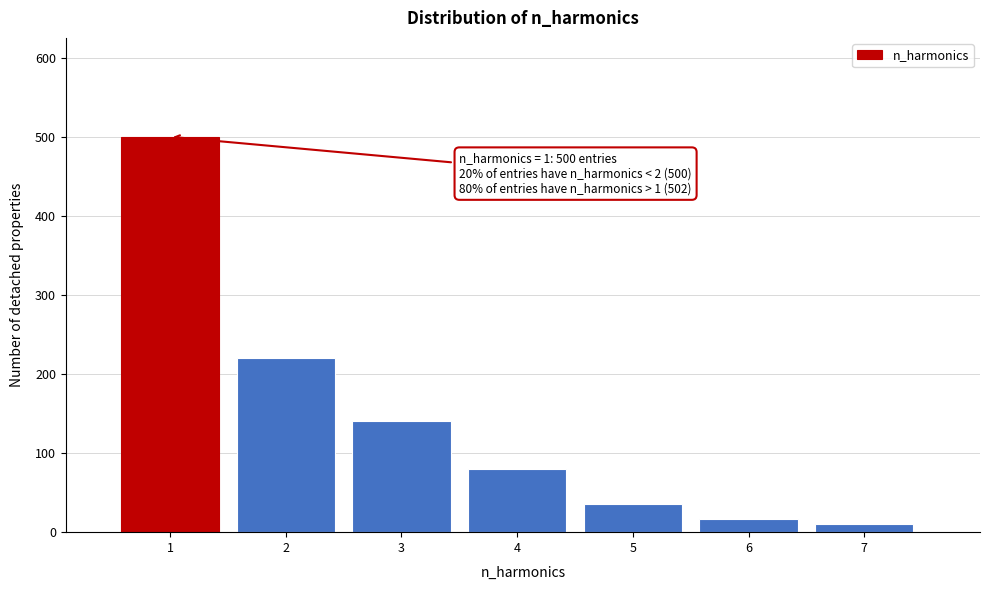

Over which range of the x-axis is the bar tallest?

0.5 to 1.5